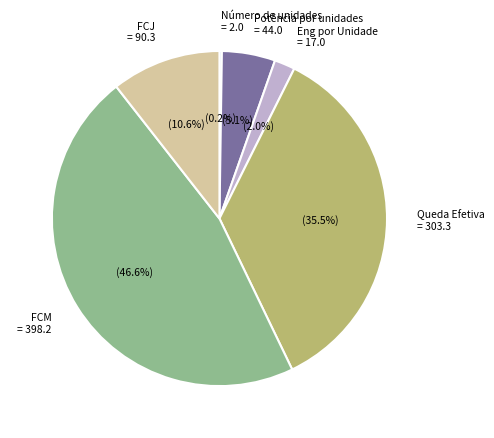

Which has a higher value, FCM = 398.2 or Queda Efetiva = 303.3?

FCM = 398.2